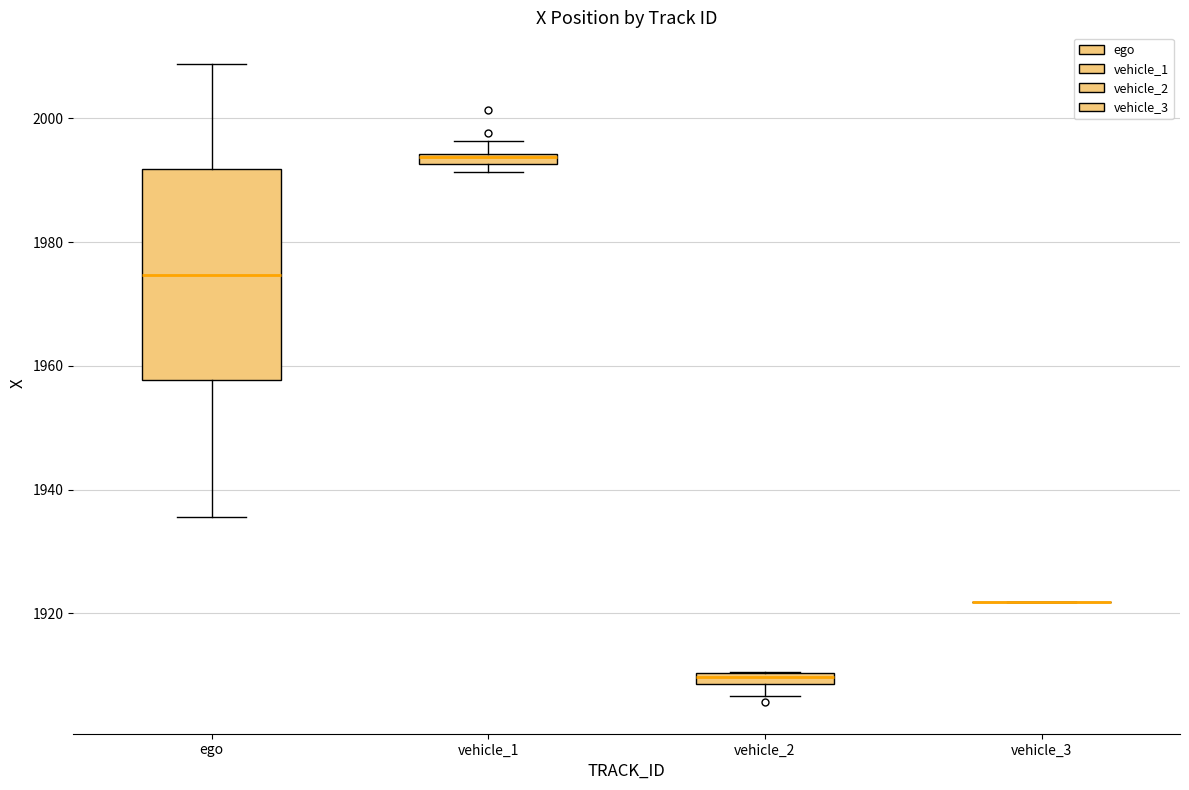

Which box is the tallest, from its lower edge to its upper edge?

ego